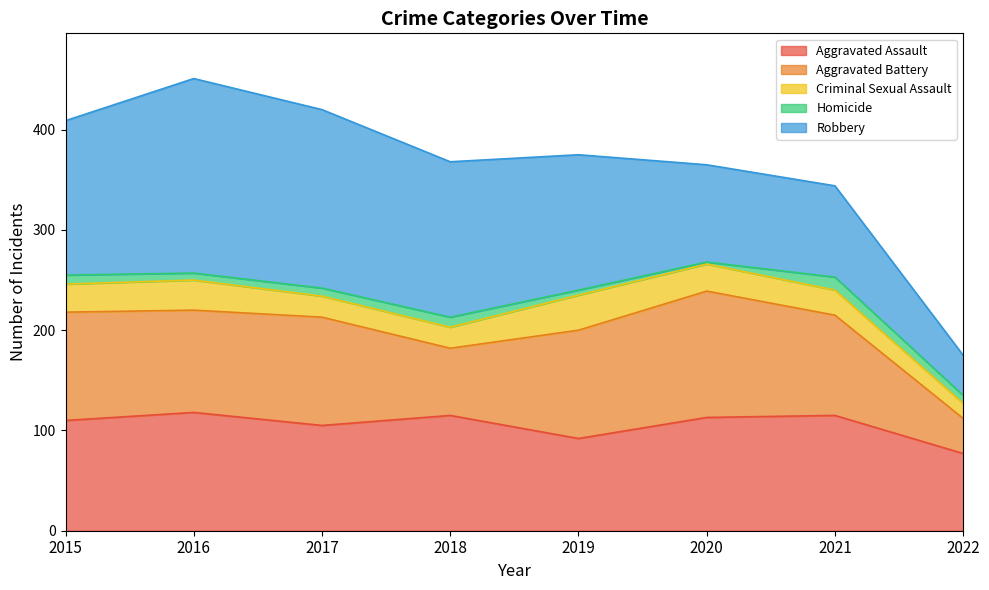

Reading left to right, list all the values displayed in this chart.

Aggravated Assault: 110	118	105	115	92	113	115	77
Aggravated Battery: 108	102	108	67	108	126	100	35
Criminal Sexual Assault: 28	30	21	21	35	27	25	15
Homicide: 9	7	8	10	5	2	13	8
Robbery: 154	194	178	155	135	97	91	40